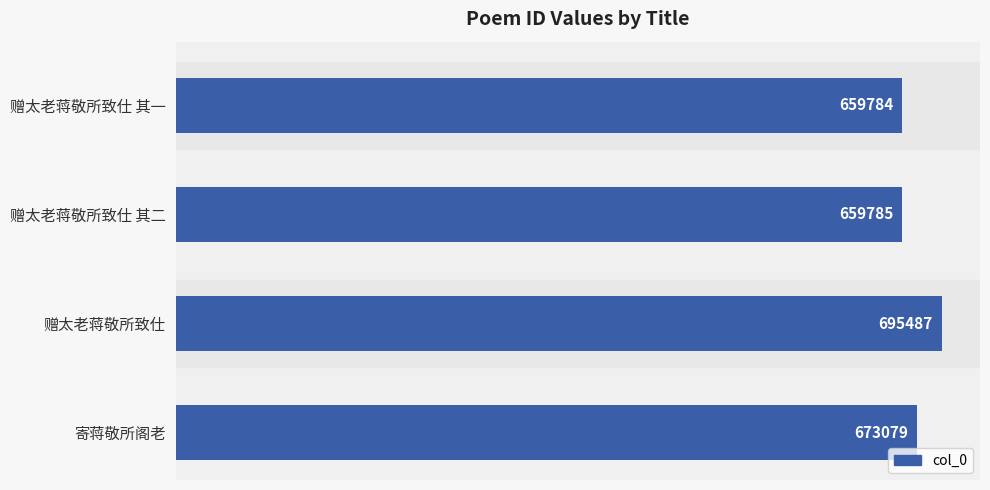

How many bars are there in total?

4